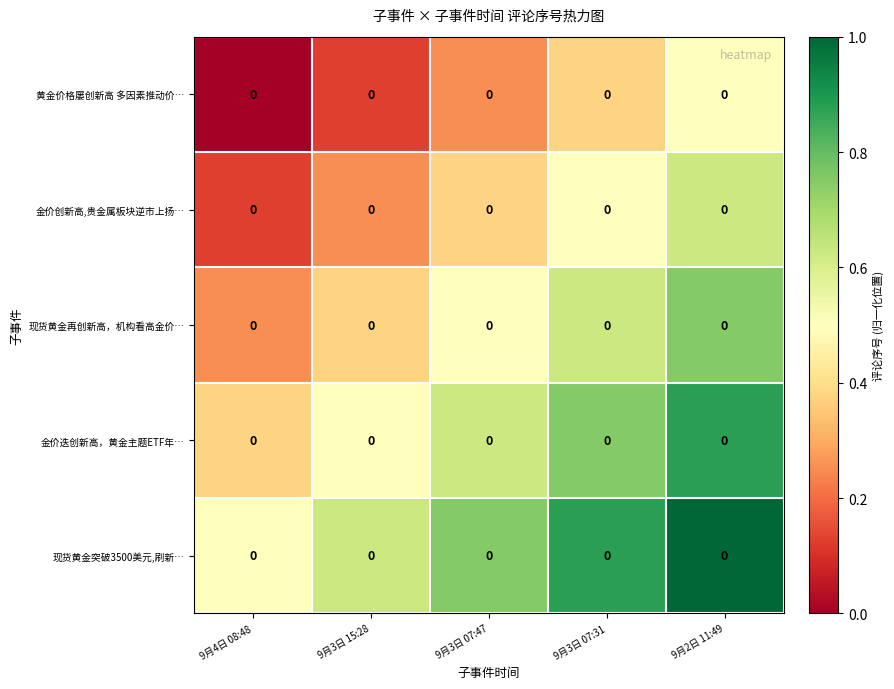

At which label does 现货黄金再创新高，机构看高金价… reach its peak?

9月2日 11:49